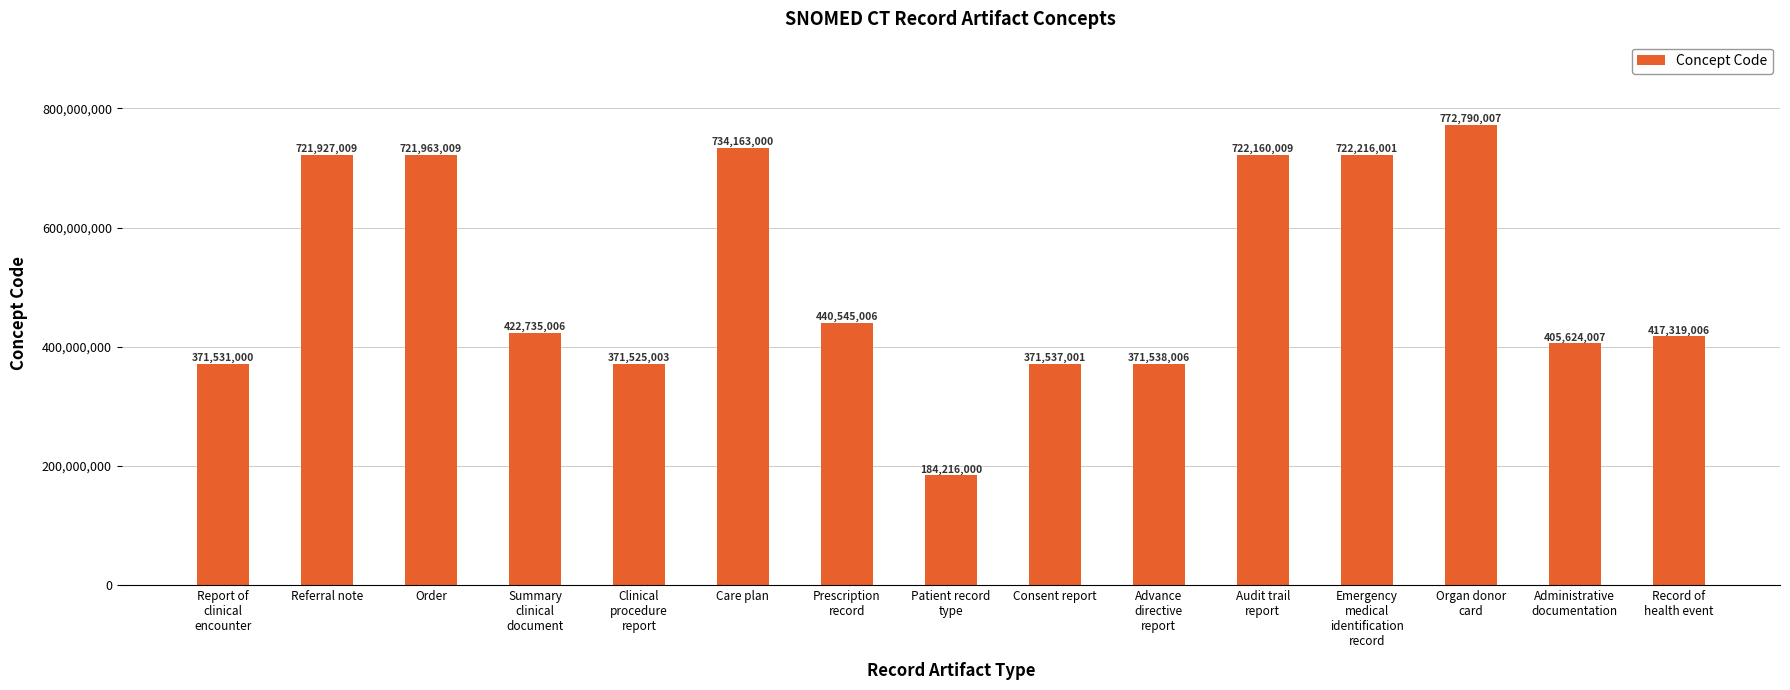

What is the sum of the values at Summary
clinical
document and Care plan?

1156898006